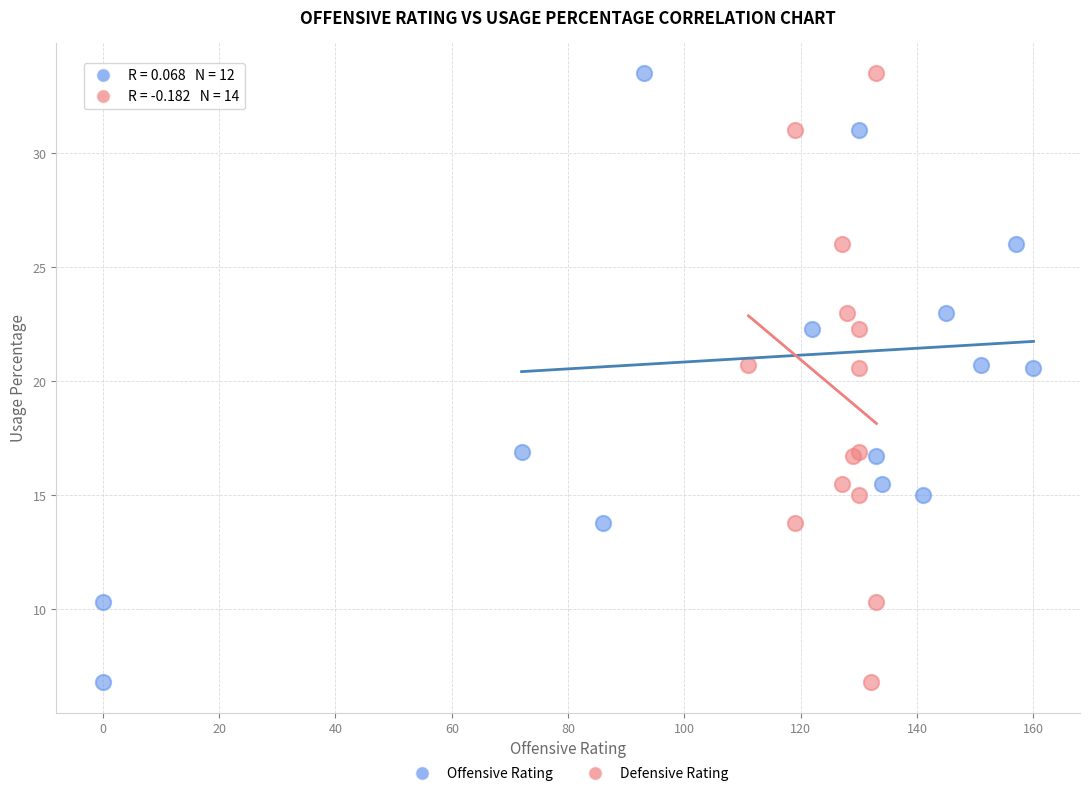

What are all the series names shown in the legend?

Offensive Rating, Defensive Rating